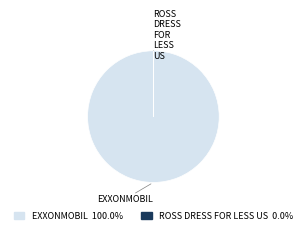

Is there a majority slice in this chart?

Yes